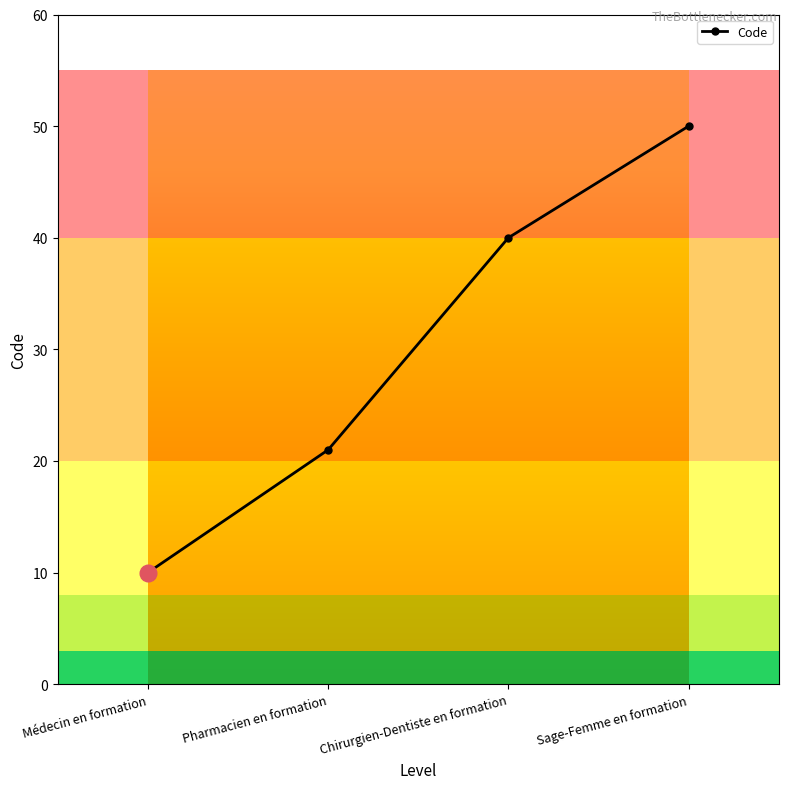

The chart shows a value of 40 at Chirurgien-Dentiste en formation. True or false?

True